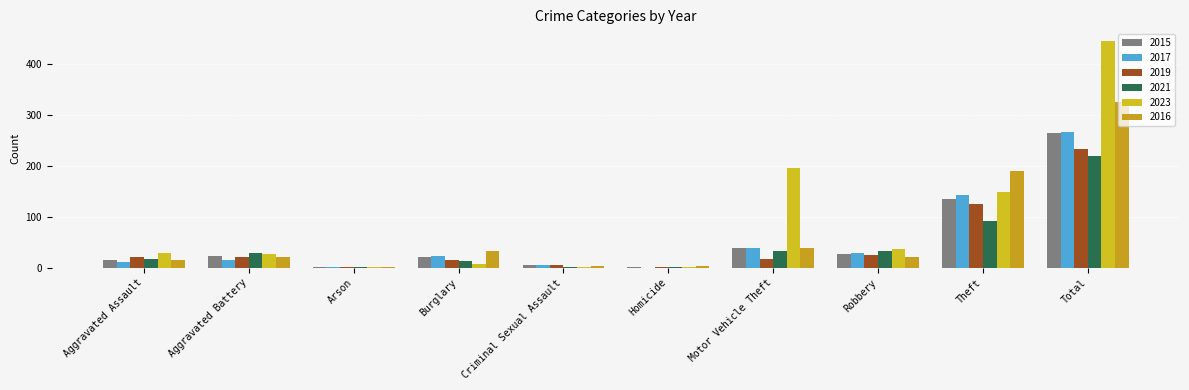

At which label is 2023 closest to 223?

Motor Vehicle Theft